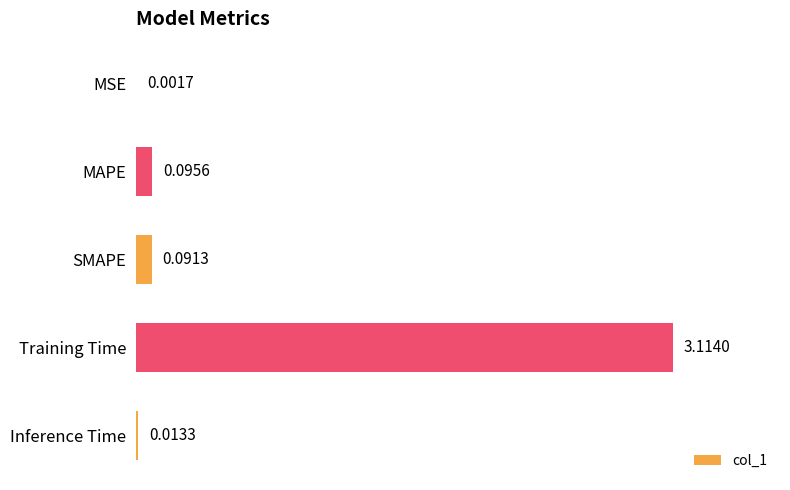

At which label is the value closest to 1?

MAPE